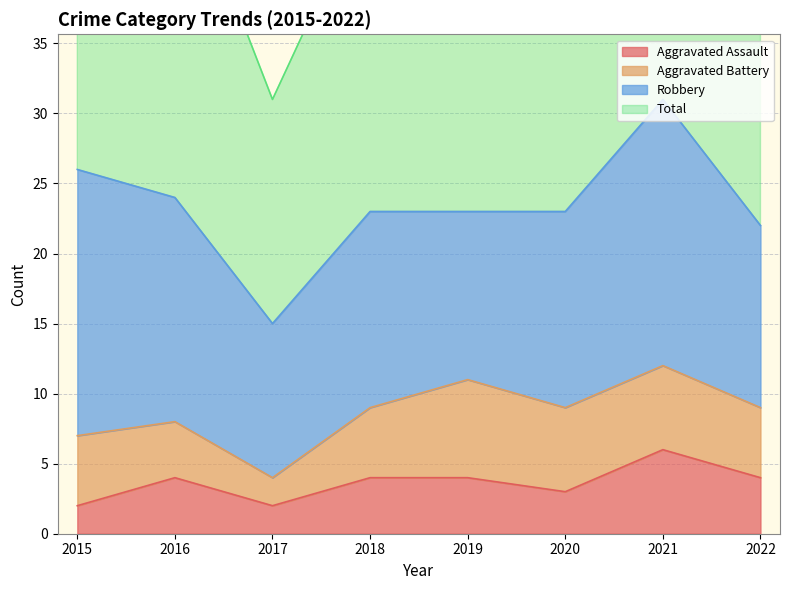

True or false: Total and Aggravated Assault intersect in this chart.

False